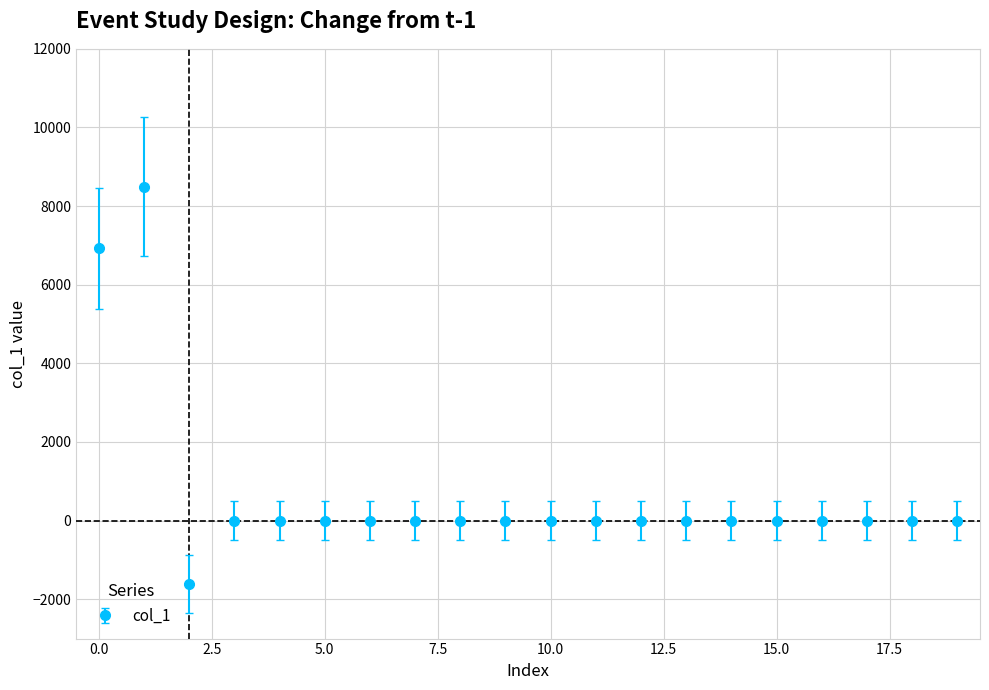

Does the chart have visible grid lines?

Yes